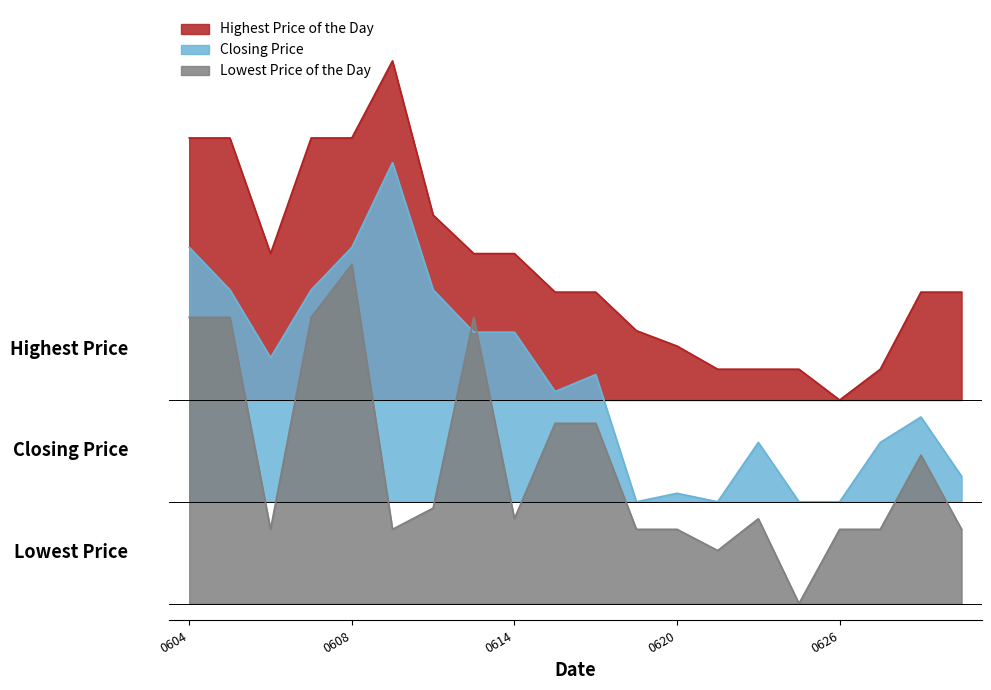

The value of Lowest Price of the Day at 20120619 is 0.4. True or false?

False